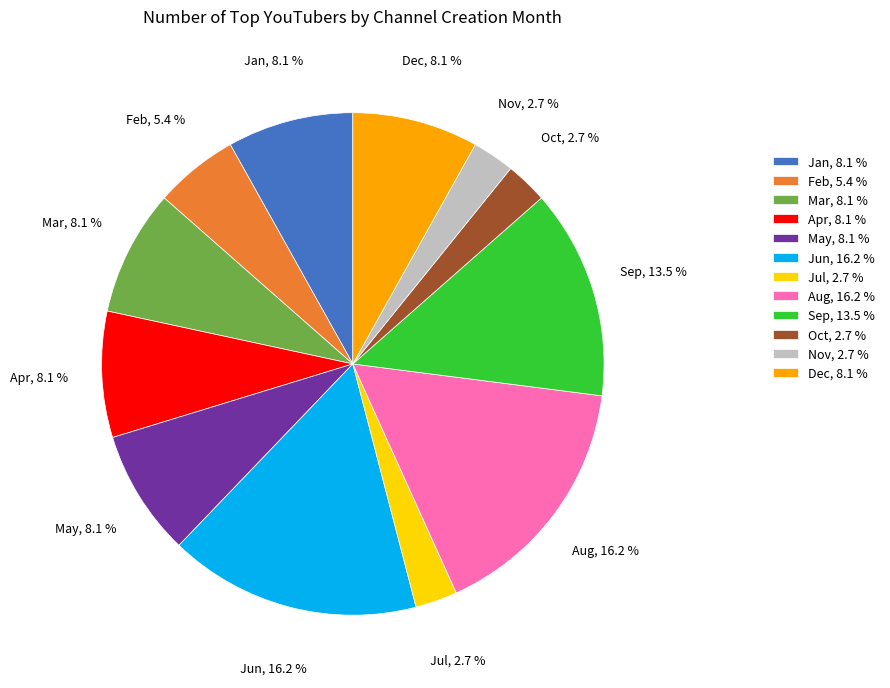

What percentage is the May slice, to the nearest percent?

8%